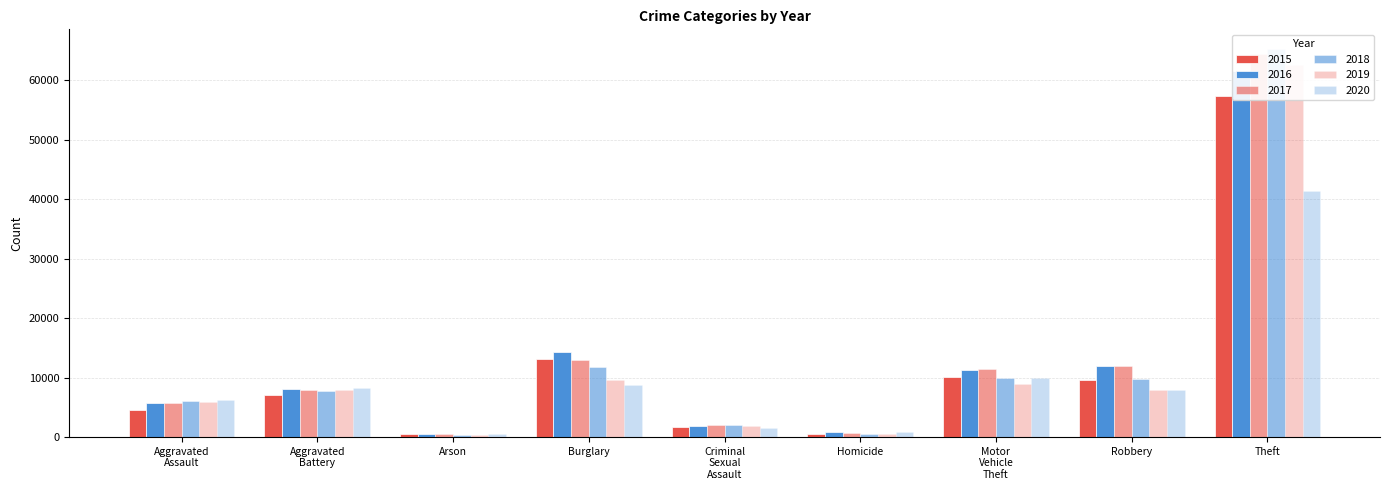

Reading left to right, list all the values displayed in this chart.

2015: Aggravated Assault=4480	Aggravated Battery=7019	Arson=448	Burglary=13184	Criminal Sexual Assault=1691	Homicide=496	Motor Vehicle Theft=10068	Robbery=9638	Theft=57350
2016: Aggravated Assault=5712	Aggravated Battery=8086	Arson=515	Burglary=14289	Criminal Sexual Assault=1846	Homicide=786	Motor Vehicle Theft=11286	Robbery=11960	Theft=61622
2017: Aggravated Assault=5793	Aggravated Battery=7845	Arson=444	Burglary=13001	Criminal Sexual Assault=1965	Homicide=672	Motor Vehicle Theft=11380	Robbery=11880	Theft=64386
2018: Aggravated Assault=6001	Aggravated Battery=7735	Arson=373	Burglary=11747	Criminal Sexual Assault=2019	Homicide=588	Motor Vehicle Theft=9985	Robbery=9681	Theft=65288
2019: Aggravated Assault=5841	Aggravated Battery=7858	Arson=376	Burglary=9638	Criminal Sexual Assault=1905	Homicide=499	Motor Vehicle Theft=8977	Robbery=7995	Theft=62493
2020: Aggravated Assault=6264	Aggravated Battery=8319	Arson=588	Burglary=8758	Criminal Sexual Assault=1478	Homicide=787	Motor Vehicle Theft=9959	Robbery=7855	Theft=41328